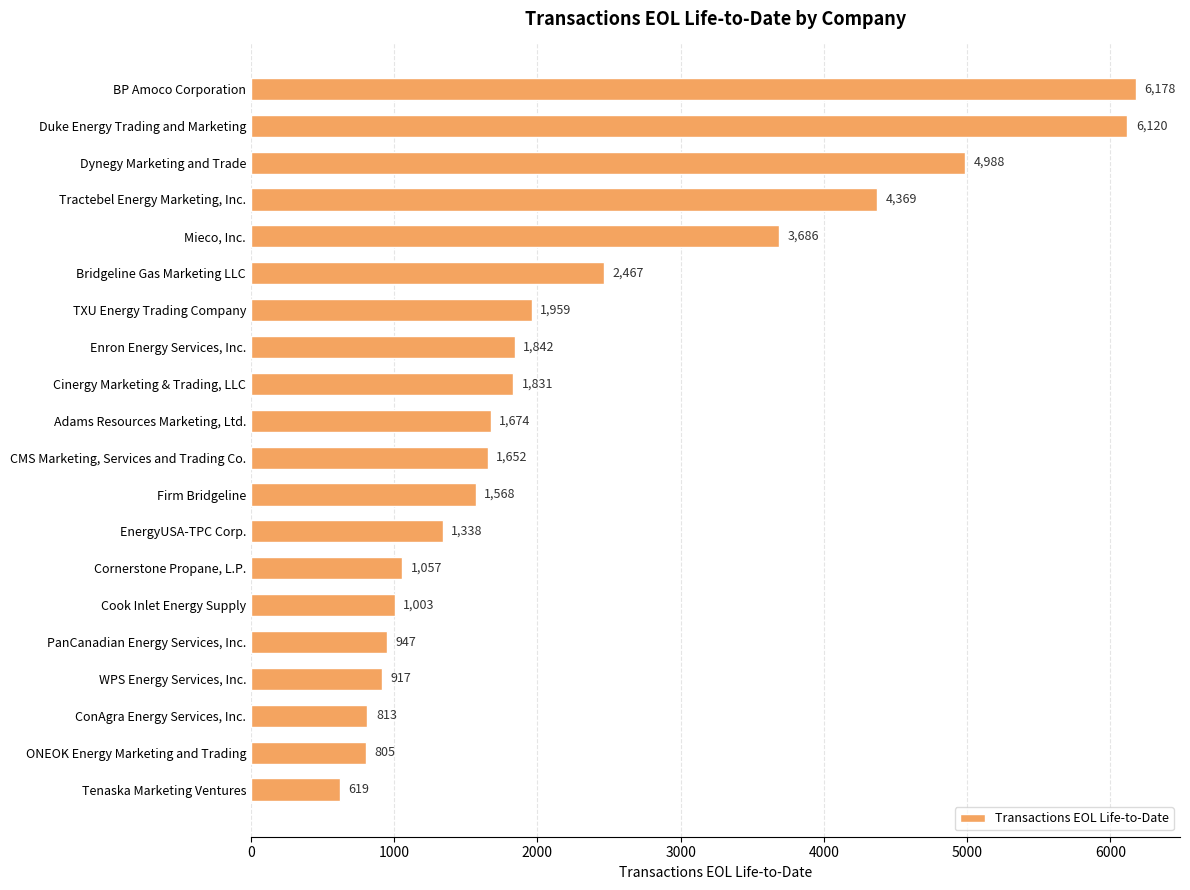

The chart shows a value of 1674 at Adams Resources Marketing, Ltd.. True or false?

True